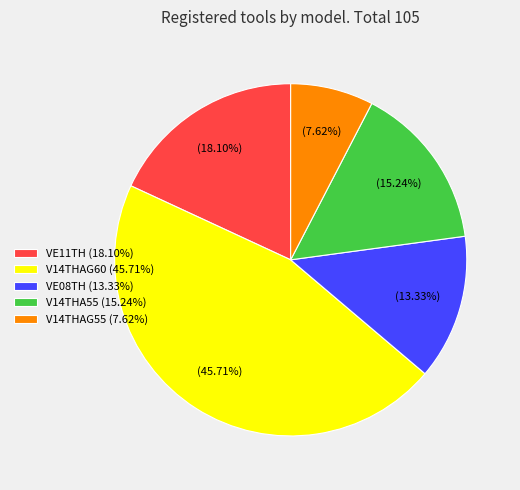

To the nearest percent, what is the average slice percentage?

20%